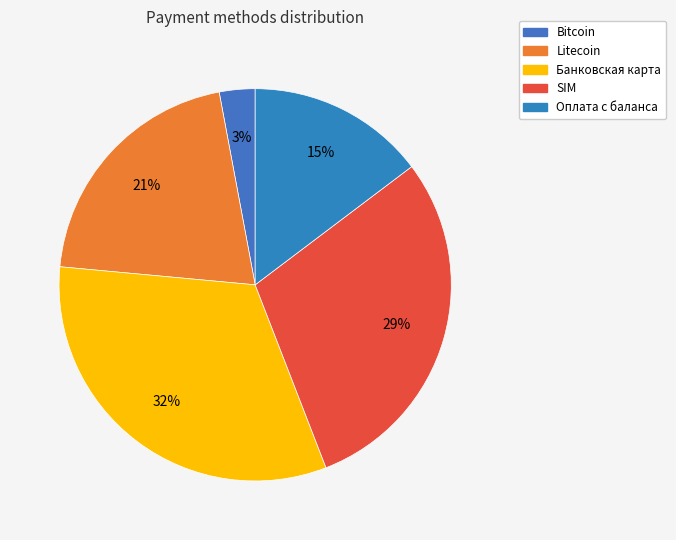

Is the sum of Оплата с баланса and Bitcoin greater than half?

No